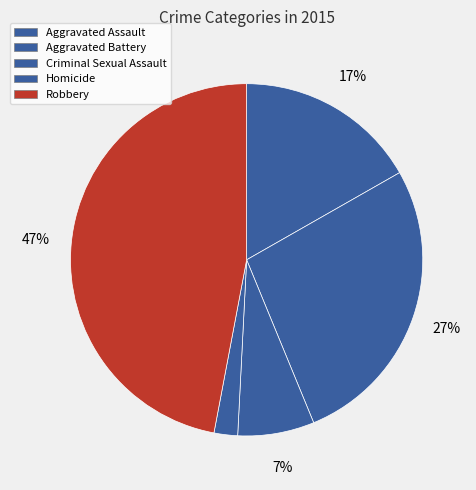

Count the number of slices in the pie.

5